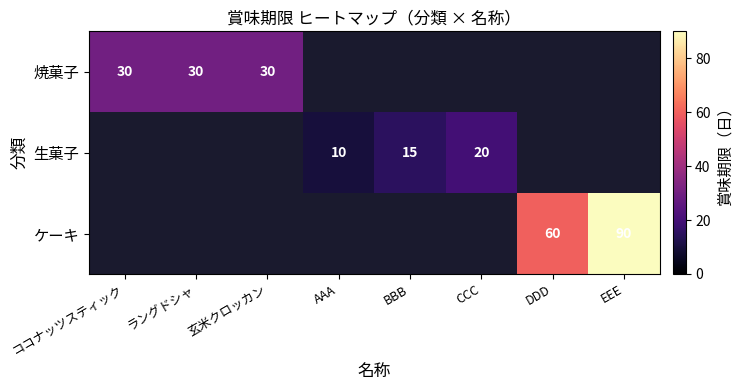

The value of 生菓子 at BBB is 20. True or false?

False